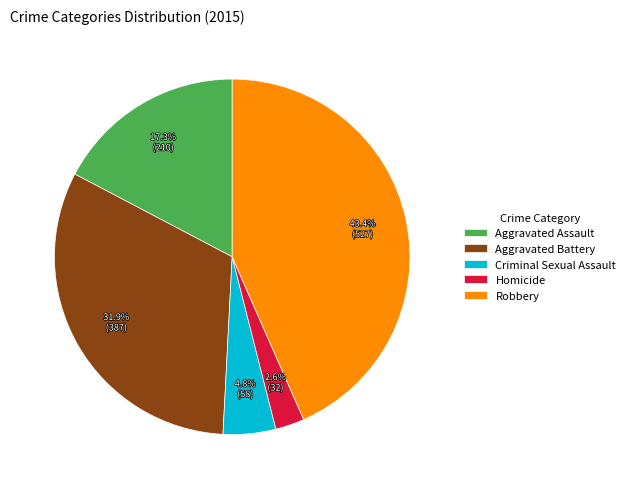

Which has a higher value, Aggravated Assault or Robbery?

Robbery